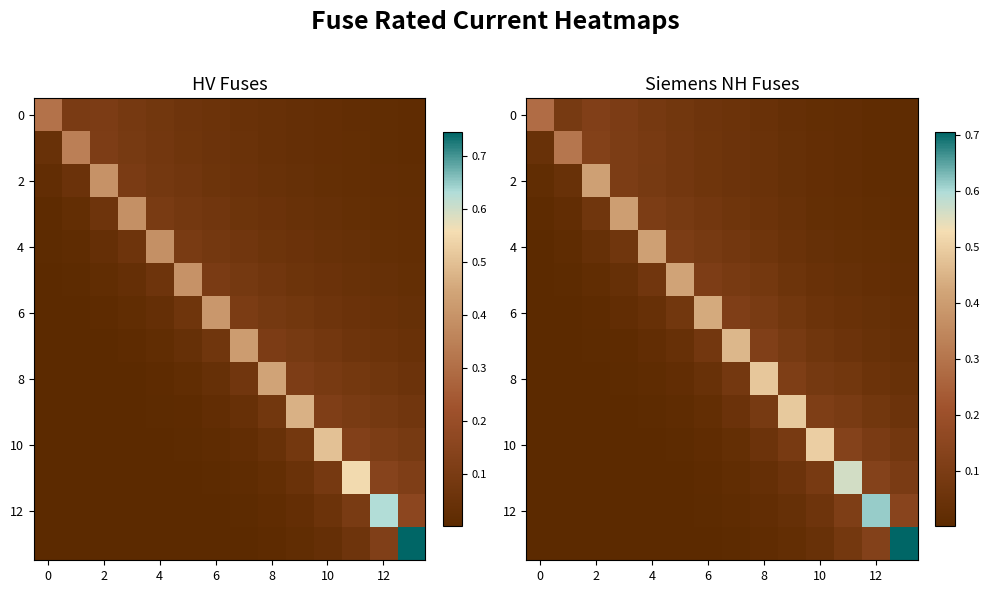

At how many categories does at least one series exceed 0?

14